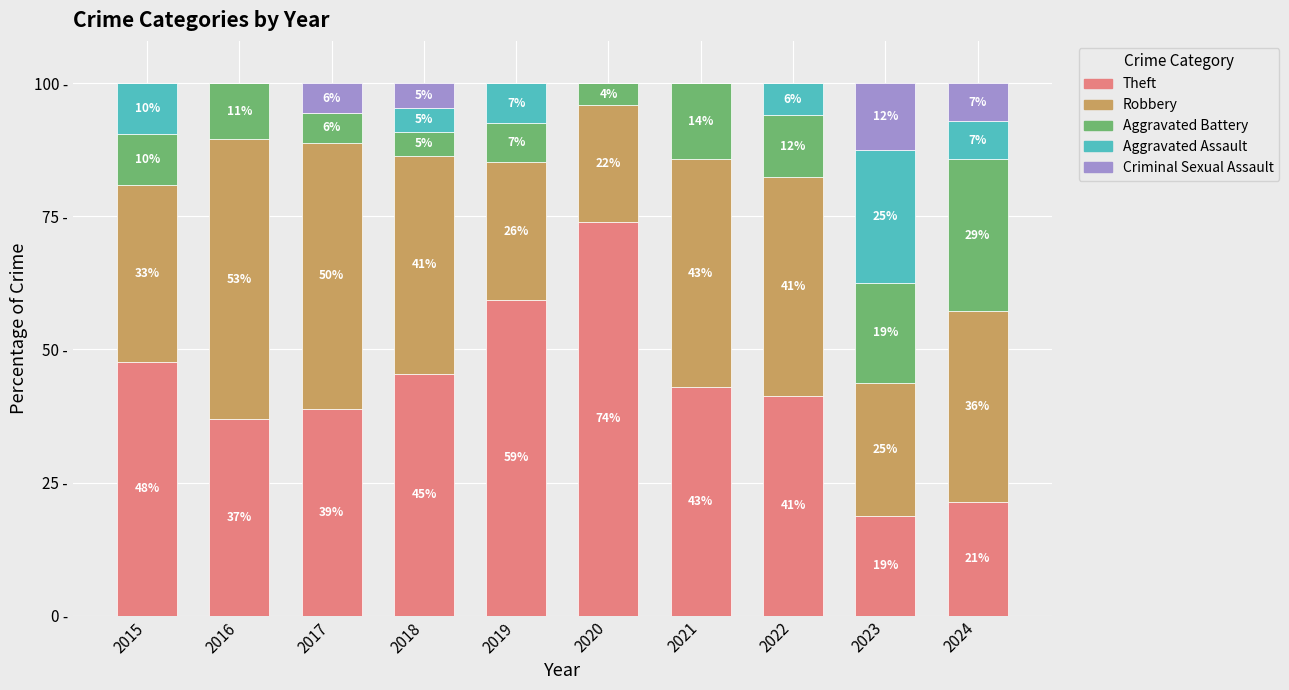

What is the sum of the Robbery values at 2024 and 2023?

60.7